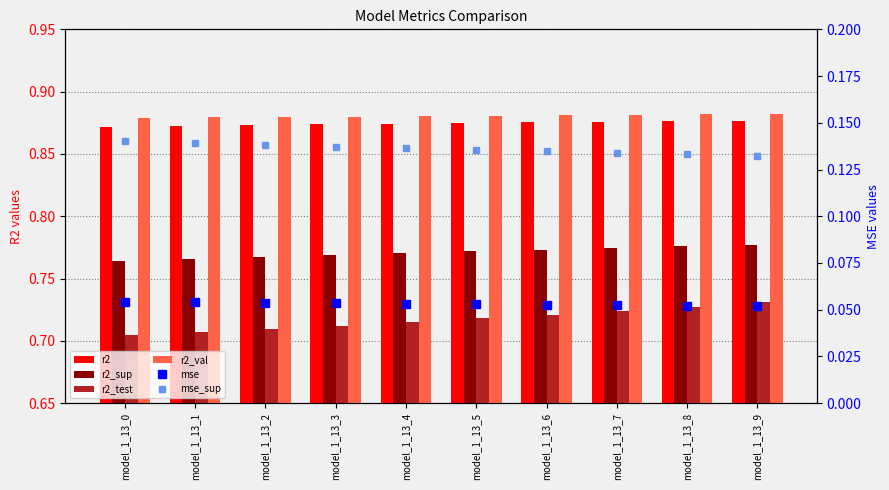

Count the r2_val values in the range 0 to 1.

10